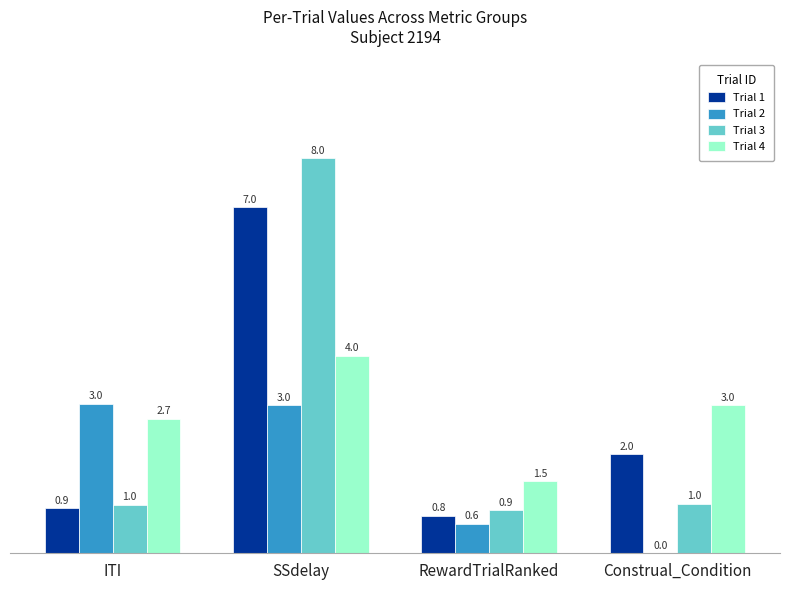

Reading left to right, what are all the values shown in this chart?

Trial 1: ITI=0.9	SSdelay=7.0	RewardTrialRanked=0.8	Construal_Condition=2.0
Trial 2: ITI=3.0	SSdelay=3.0	RewardTrialRanked=0.6	Construal_Condition=0.0
Trial 3: ITI=1.0	SSdelay=8.0	RewardTrialRanked=0.9	Construal_Condition=1.0
Trial 4: ITI=2.7	SSdelay=4.0	RewardTrialRanked=1.5	Construal_Condition=3.0